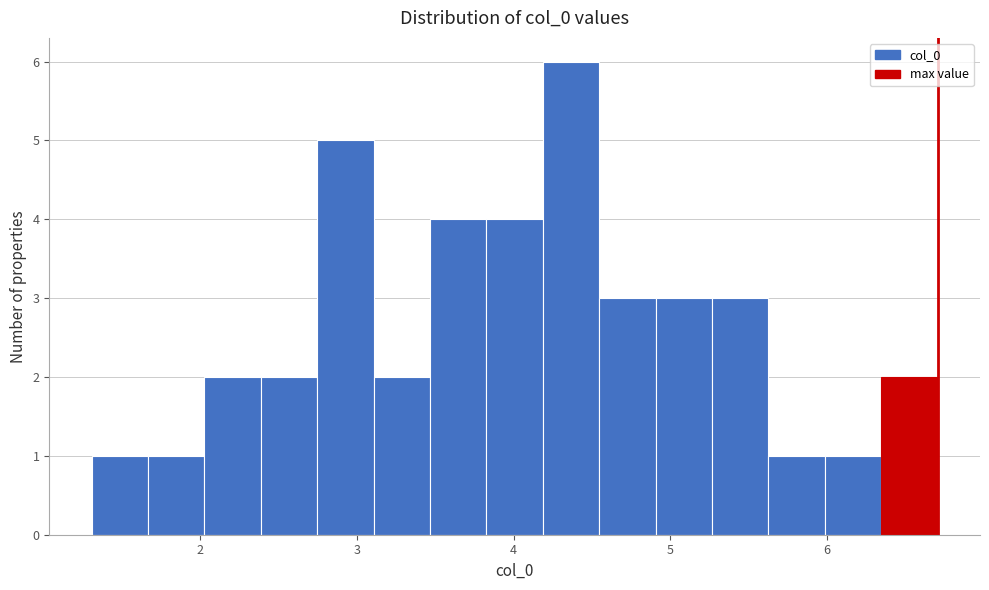

Read against the x-axis, roughly where is the centre of the tallest bar?

4.4